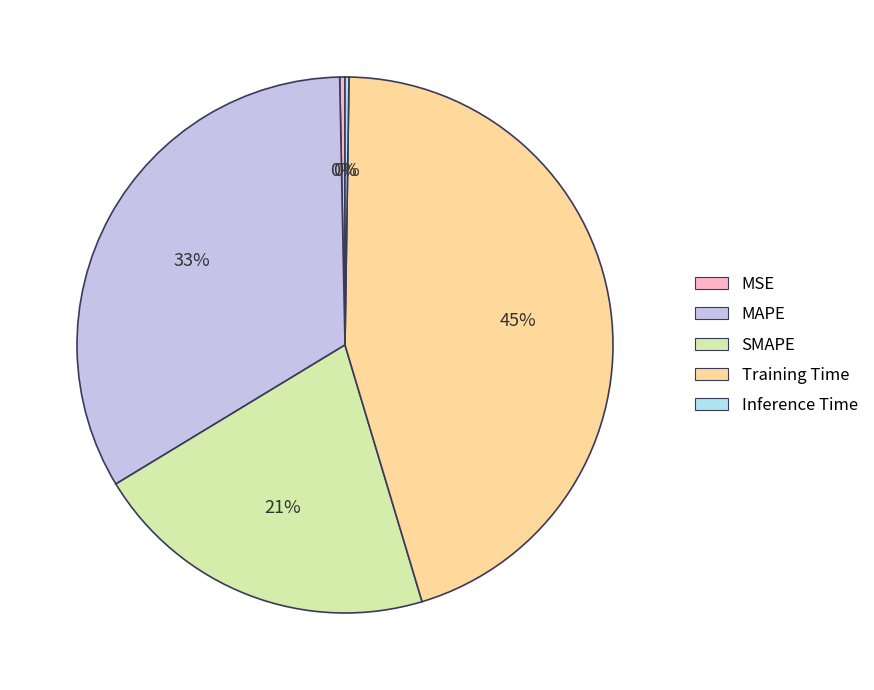

Is it true that MAPE is 21% of the pie?

False